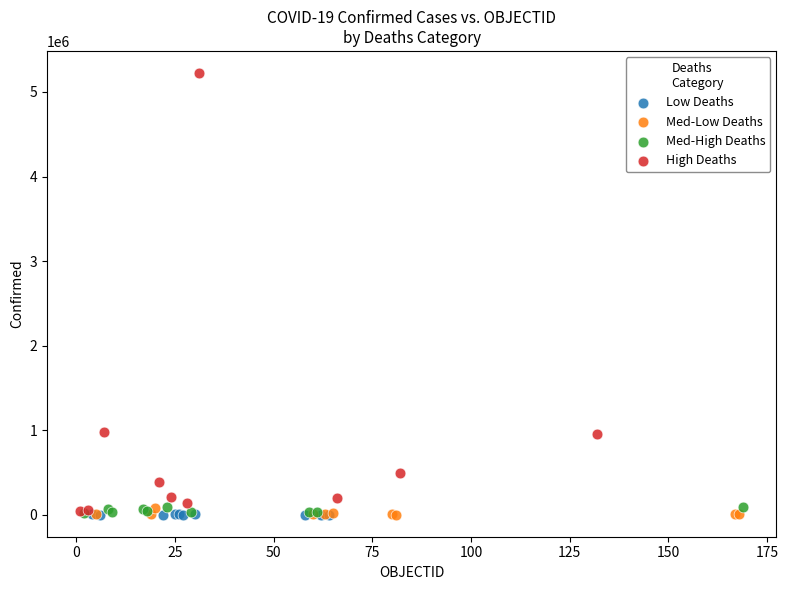

Which series has the largest Y range (max minus min)?

High Deaths